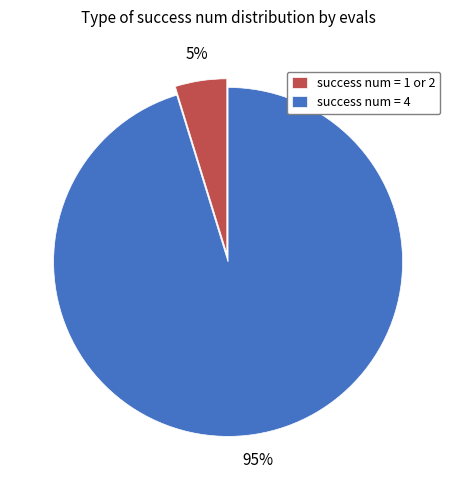

Is there a majority slice in this chart?

Yes